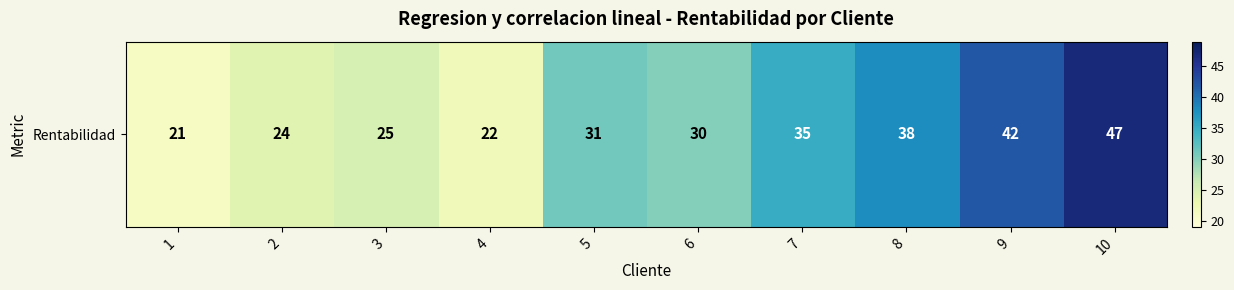

What value does the data have at 4, to the nearest 5?

20